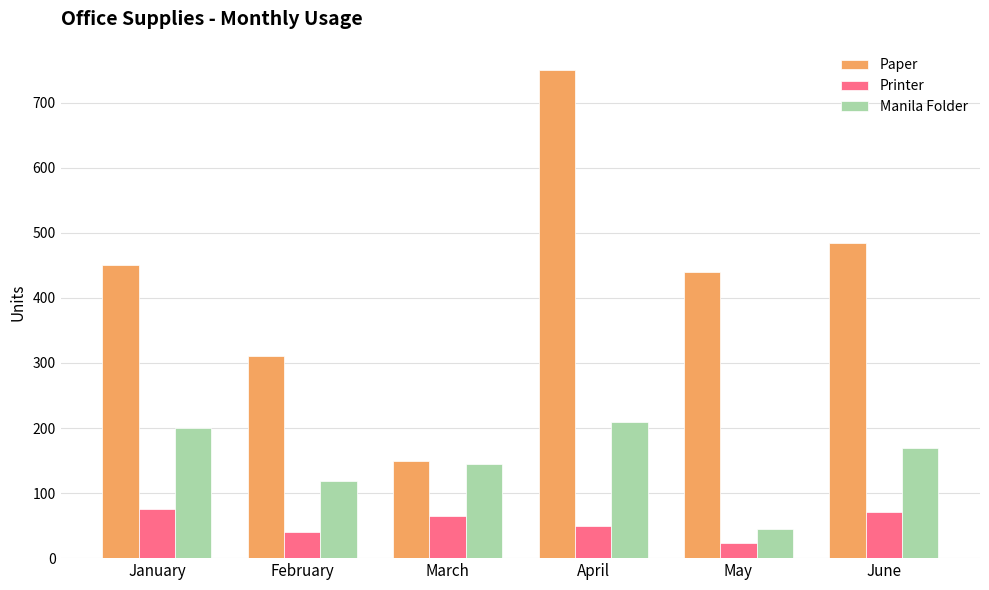

Reading left to right, what are all the values shown in this chart?

Paper: January=450	February=310	March=150	April=750	May=440	June=485
Printer: January=75	February=40	March=65	April=50	May=24	June=71
Manila Folder: January=200	February=118	March=145	April=210	May=45	June=170